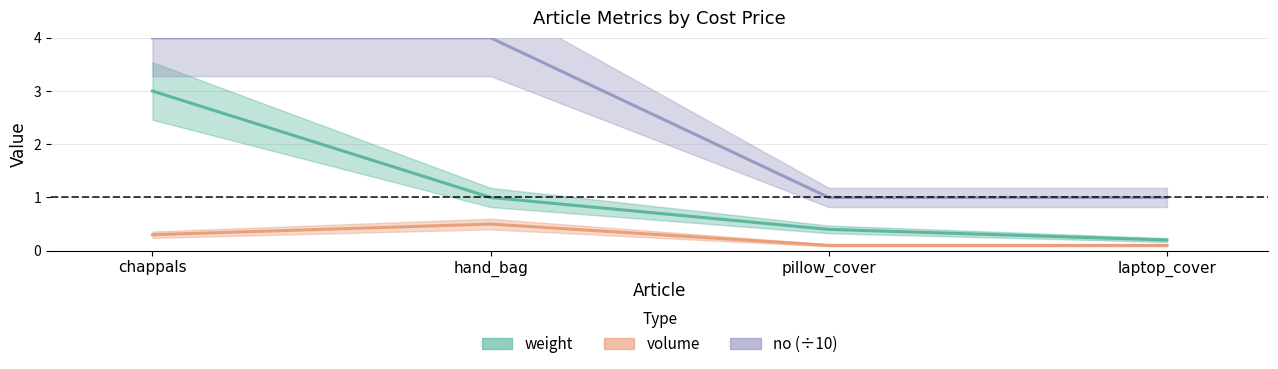

At which category is the sum across all series the highest?

chappals